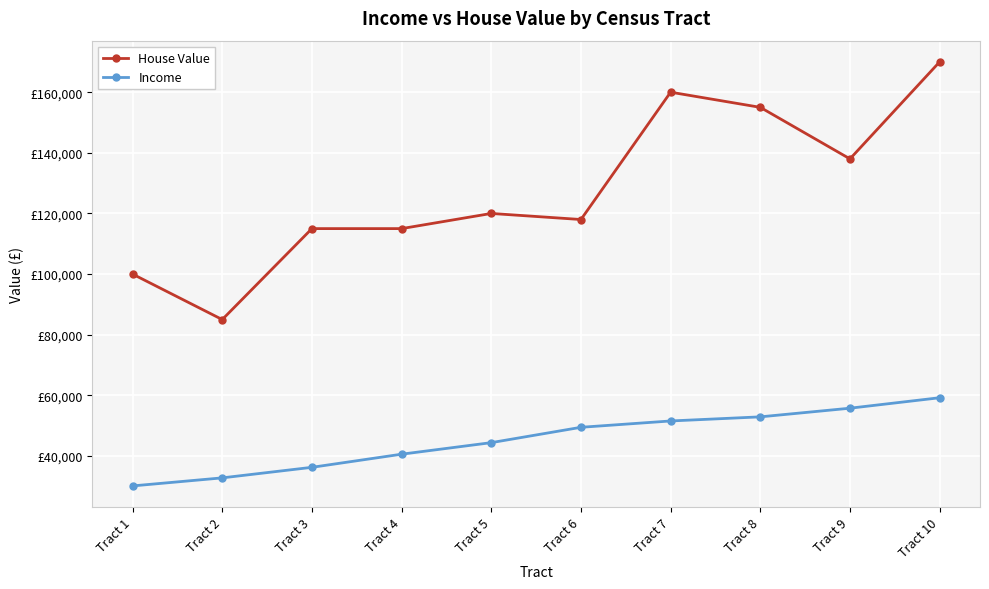

What are all the series names shown in the legend?

House Value, Income